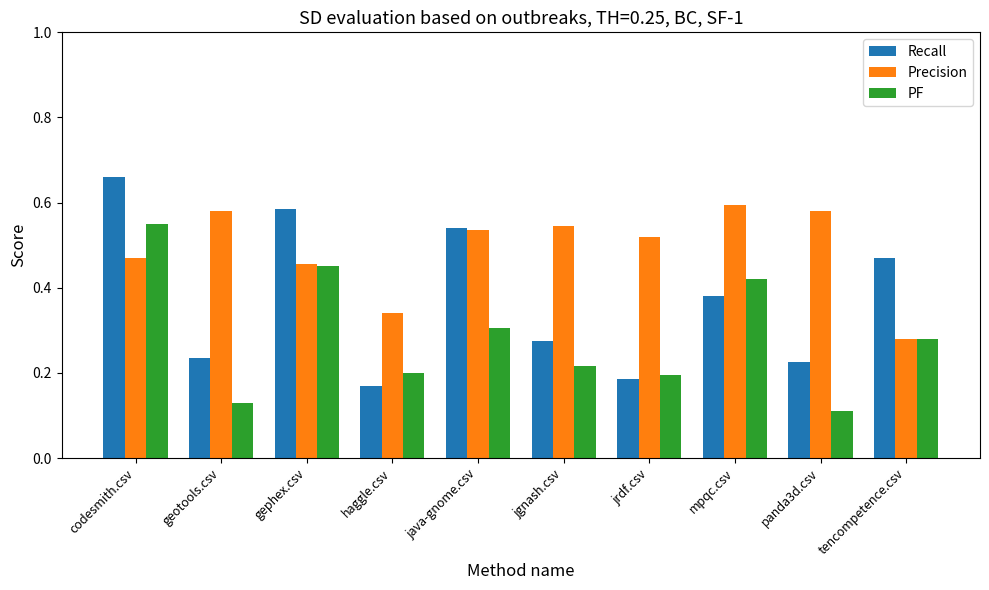

Where is Recall nearest to the value 0?

haggle.csv